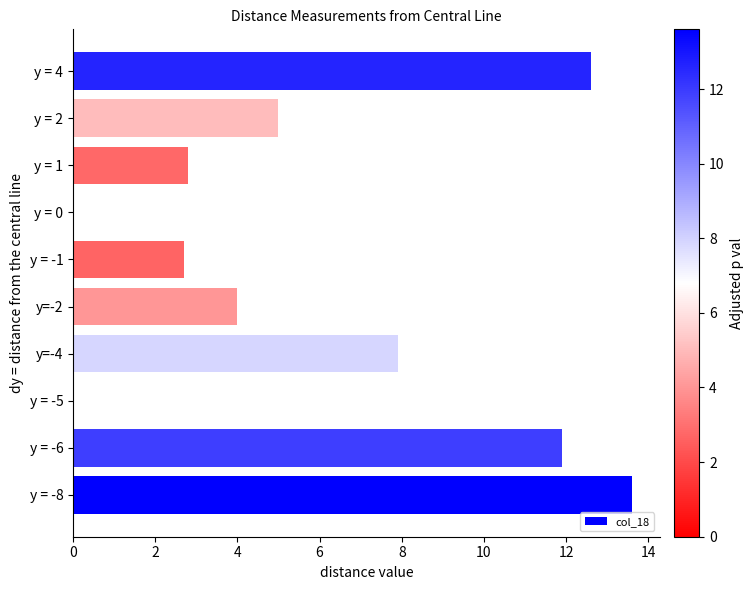

Where is the data nearest to the value 6?

y = 2